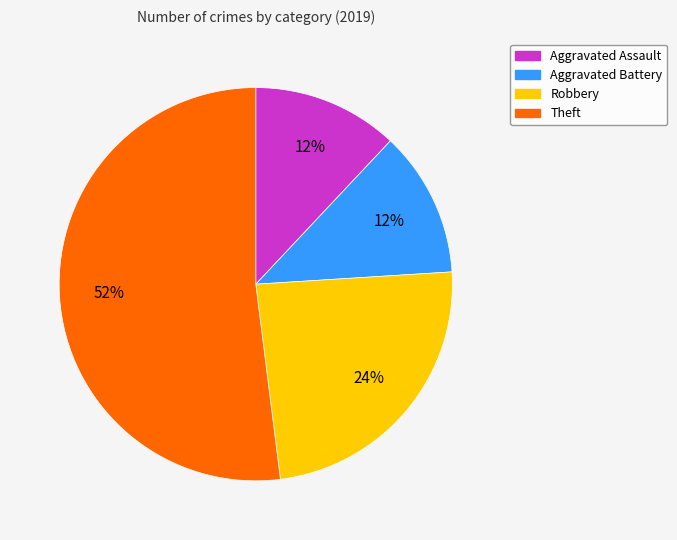

Which category has the biggest portion of the pie?

Theft